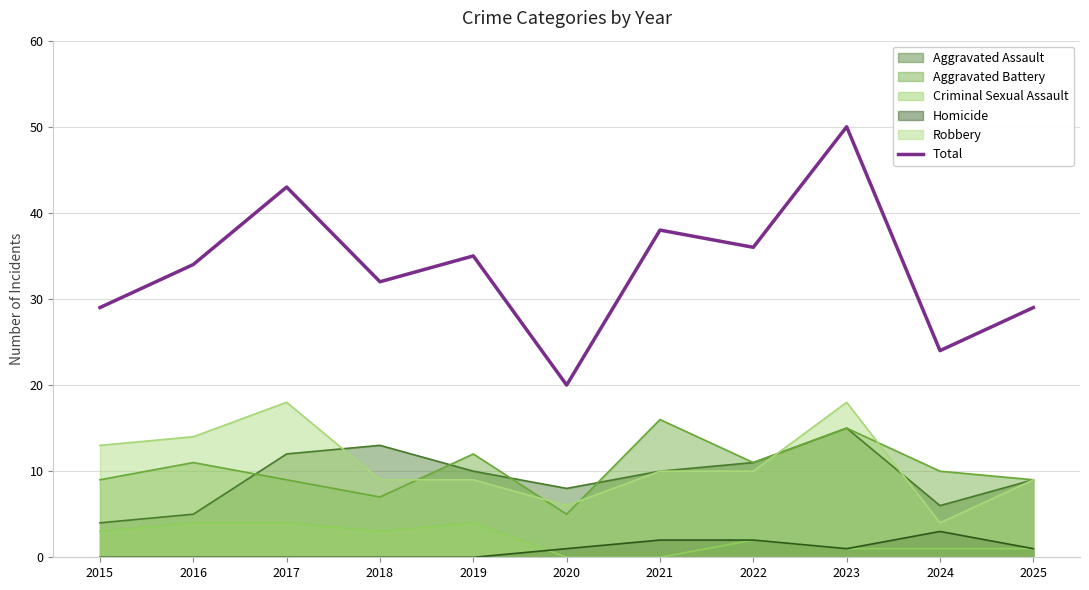

Is it true that the value at 2024 is 24?

True